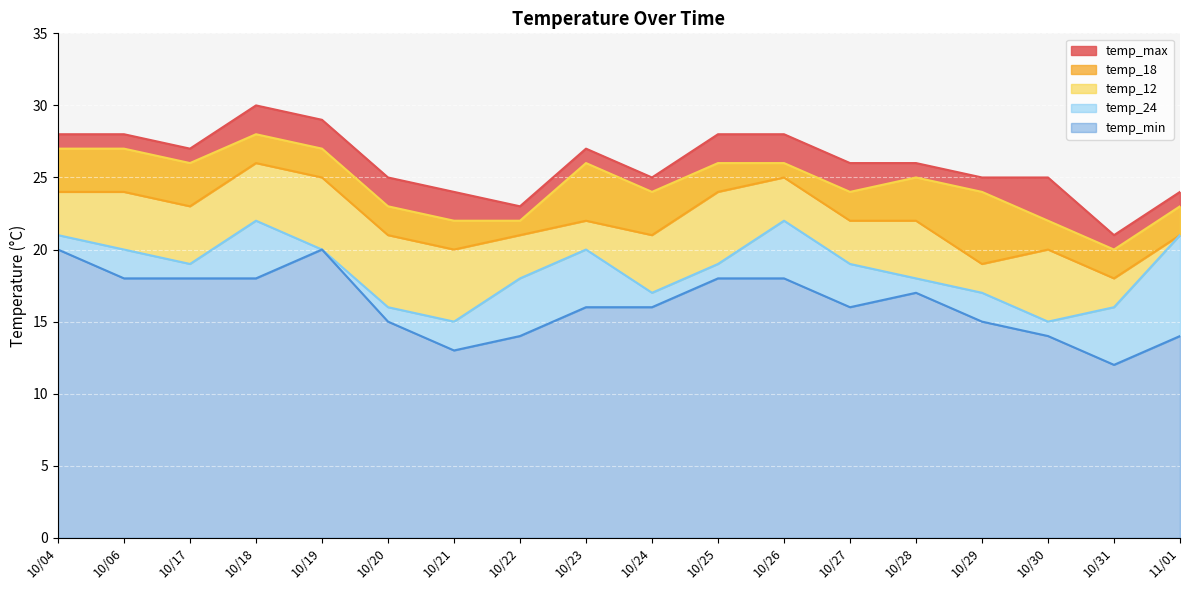

The temp_24 series shows 26 at 10/25. True or false?

False